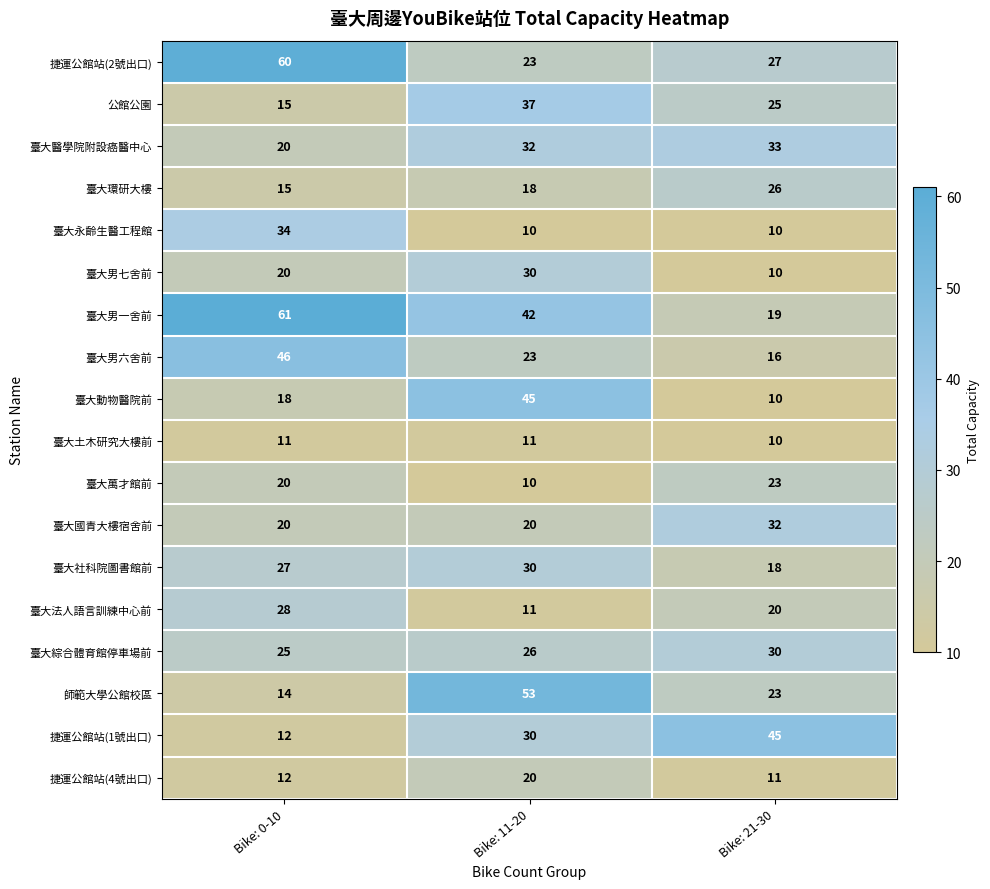

How many categories are shown in the chart?

3